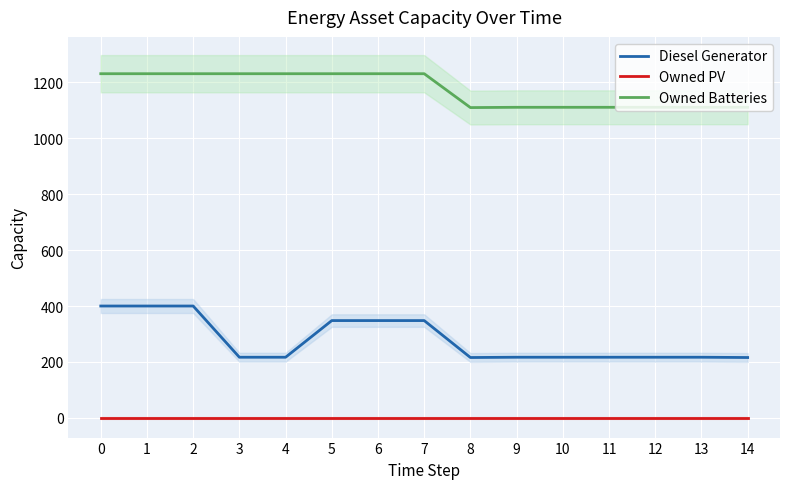

Is the value of Owned PV at 2 greater than the value of Diesel Generator at 11?

No